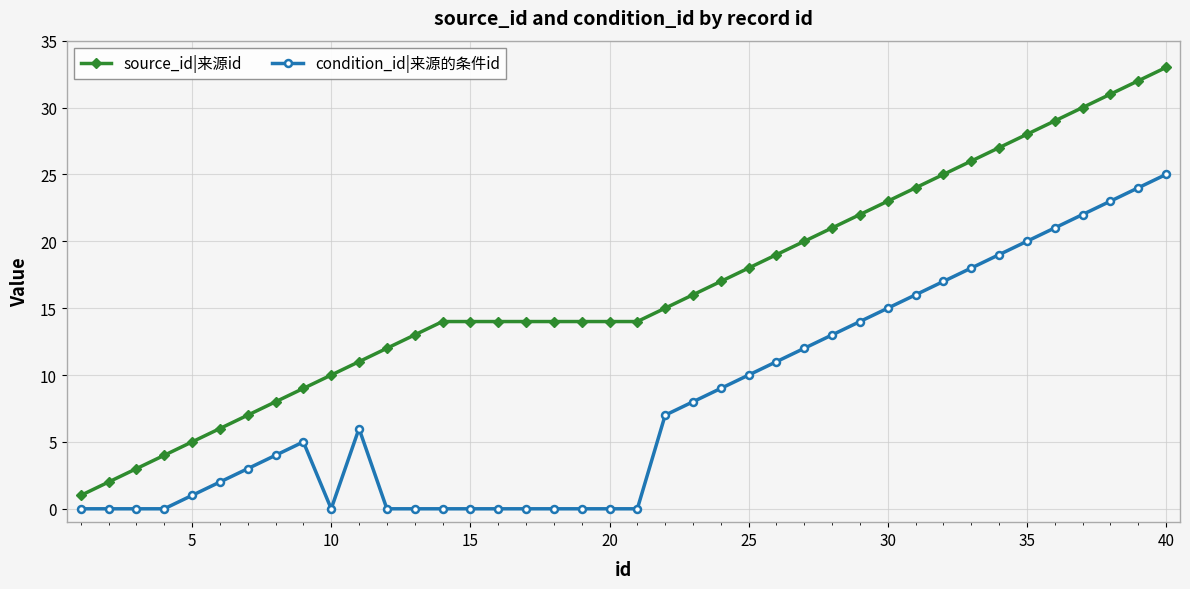

Which series has the widest spread of values?

source_id|来源id